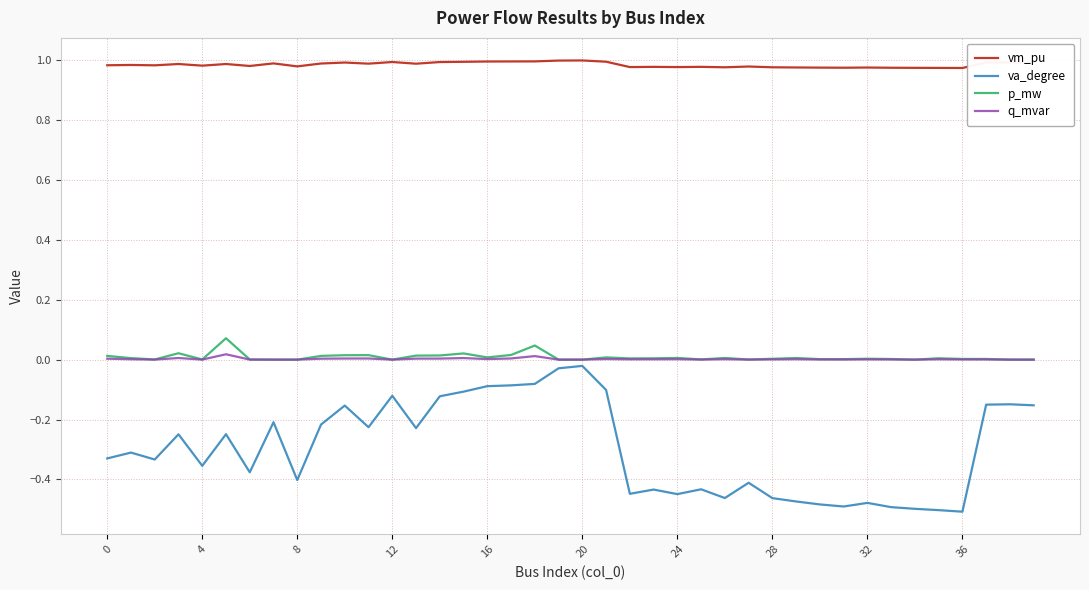

Which series has the largest total across all categories?

vm_pu